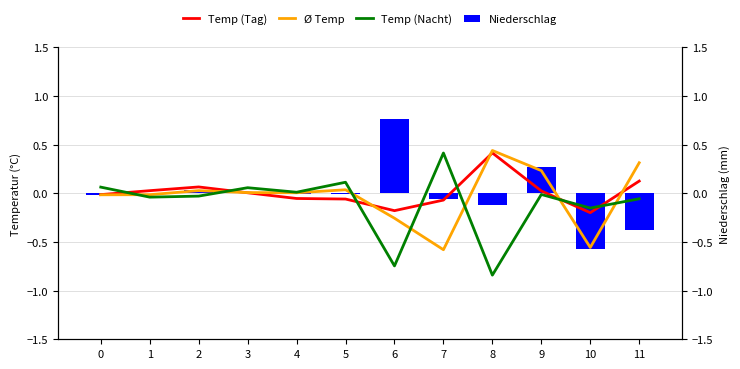

How many negative values does the Temp (Tag) series have?

6